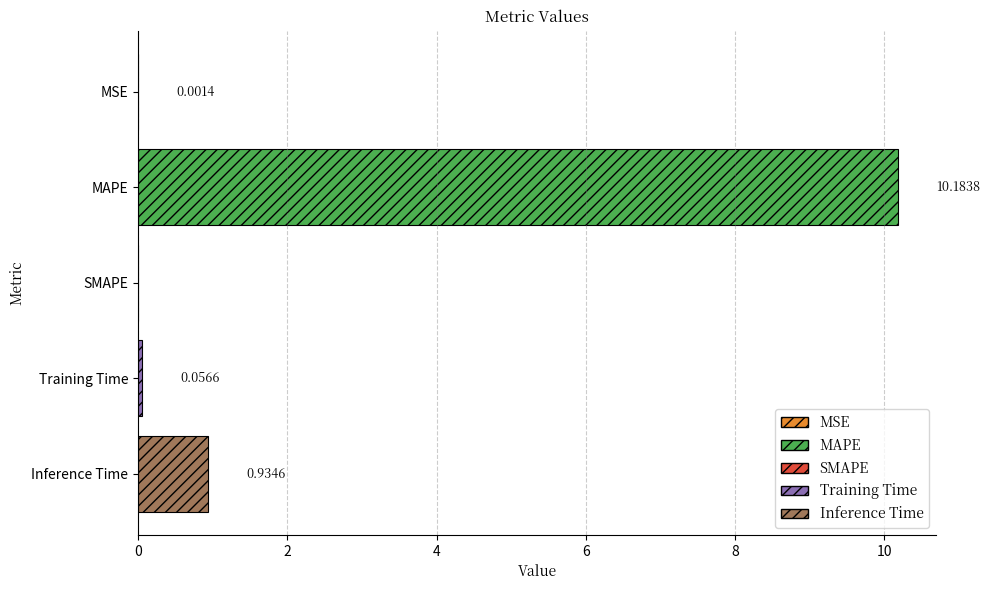

Which label corresponds to the largest value in the chart?

MAPE